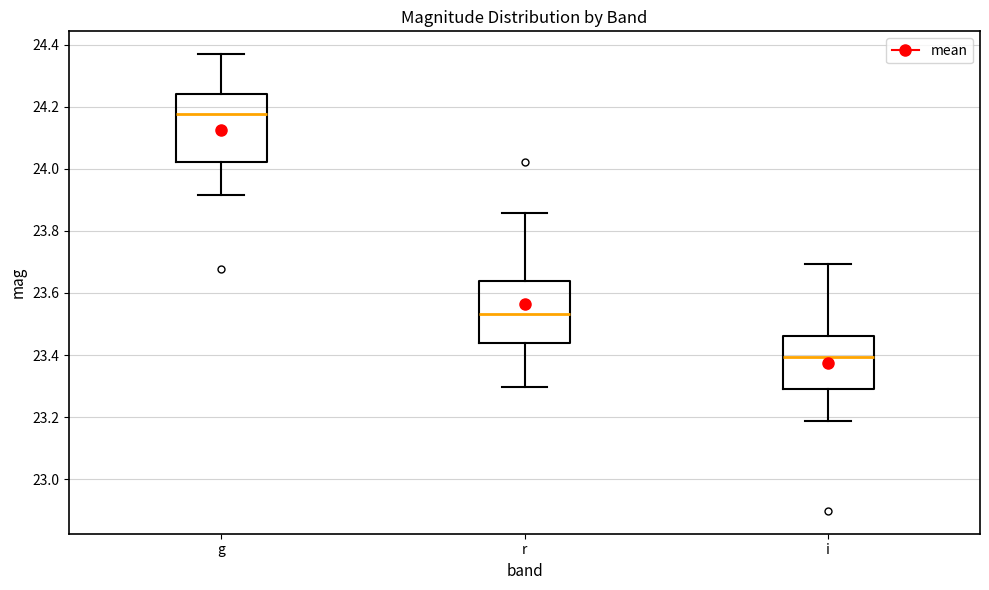

Where is the lower edge of the box for r on the y-axis? The values are not printed on the chart, so give them approximately, as read against the axis.

23.44